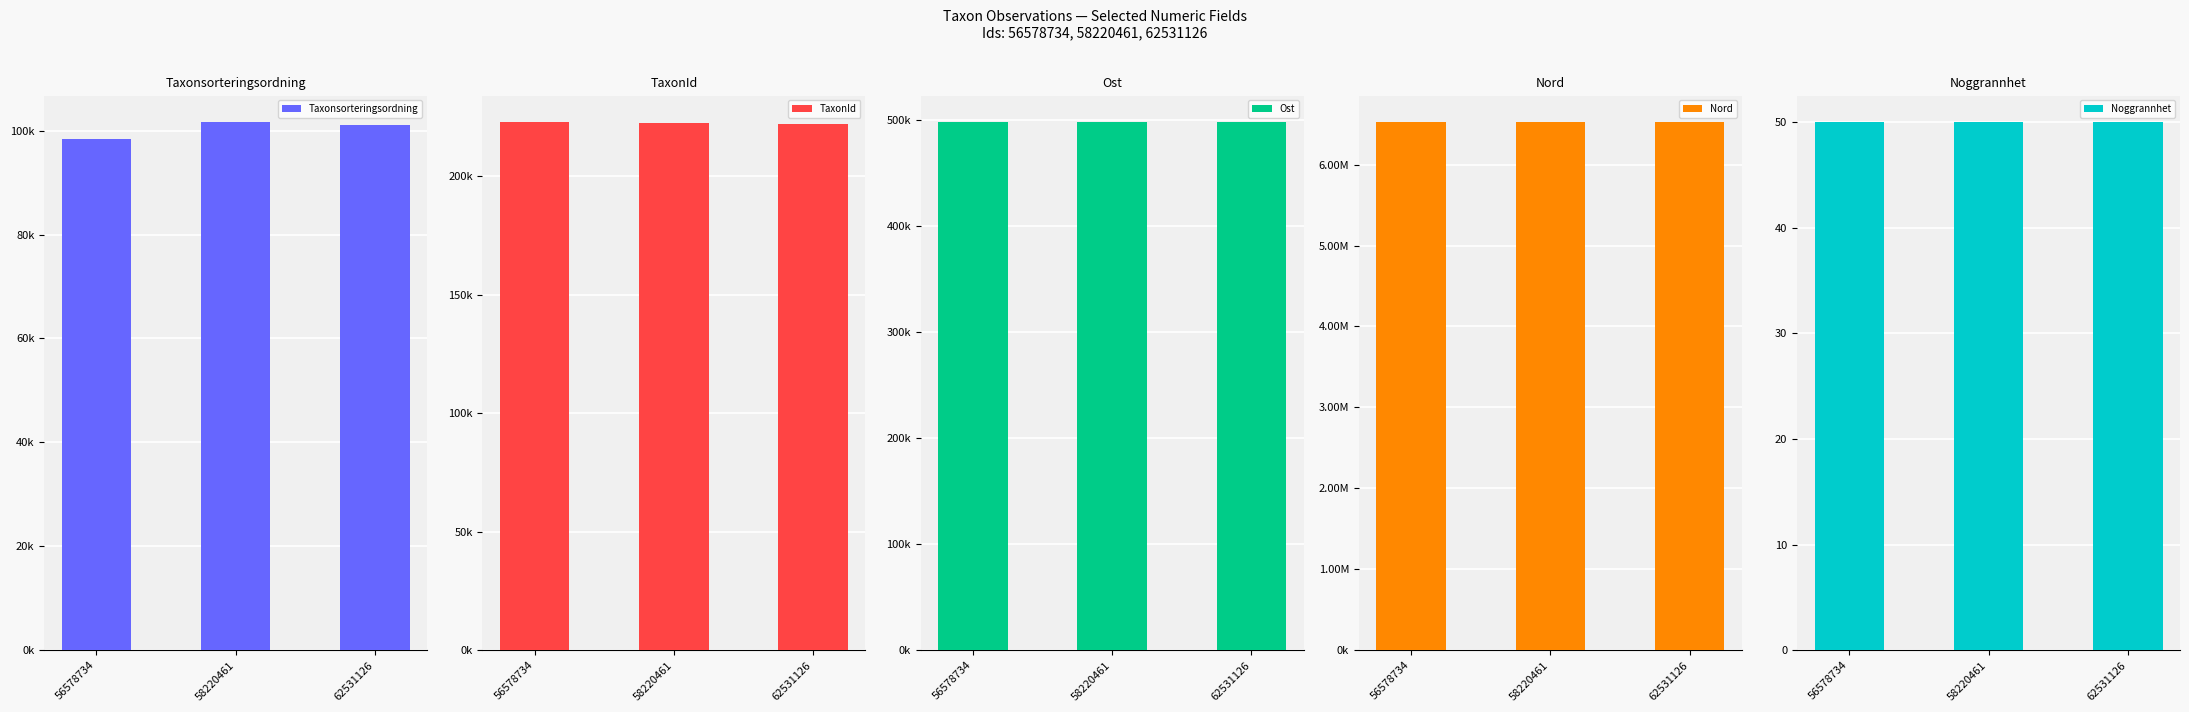

The value of Taxonsorteringsordning at 56578734 is 57260. True or false?

False